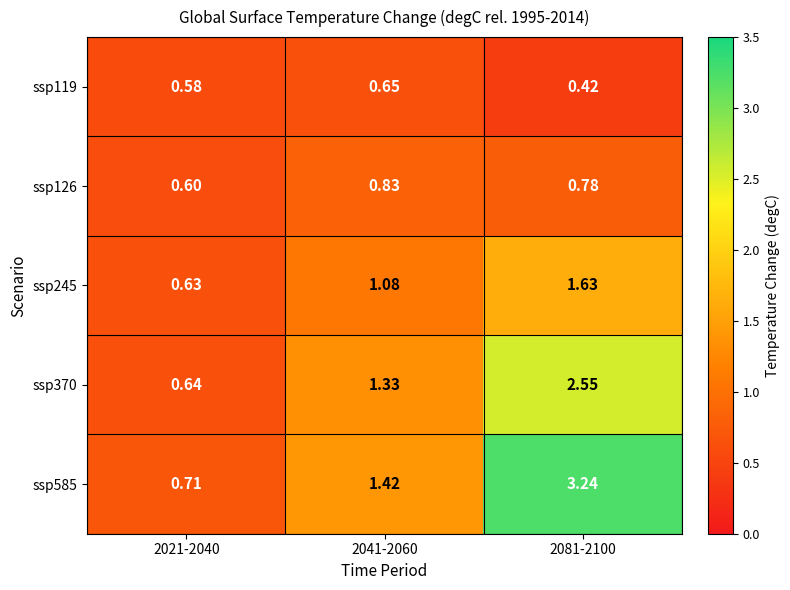

What is the difference between the highest and lowest values at 2081-2100?

2.8